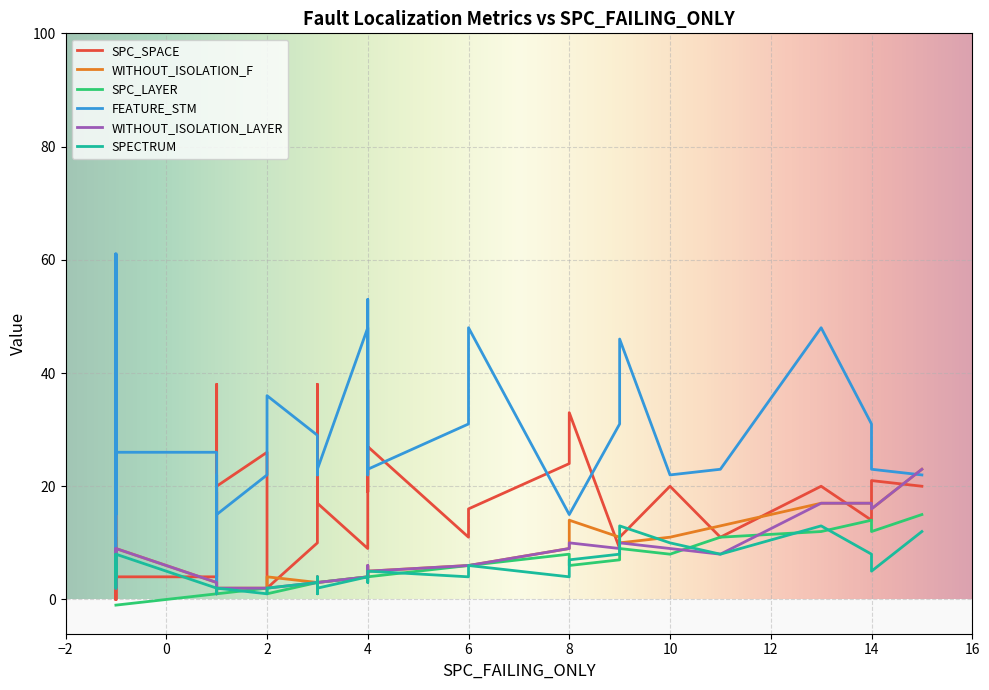

In FEATURE_STM, how many points are lower than both neighbors (excluding endpoints)?

11